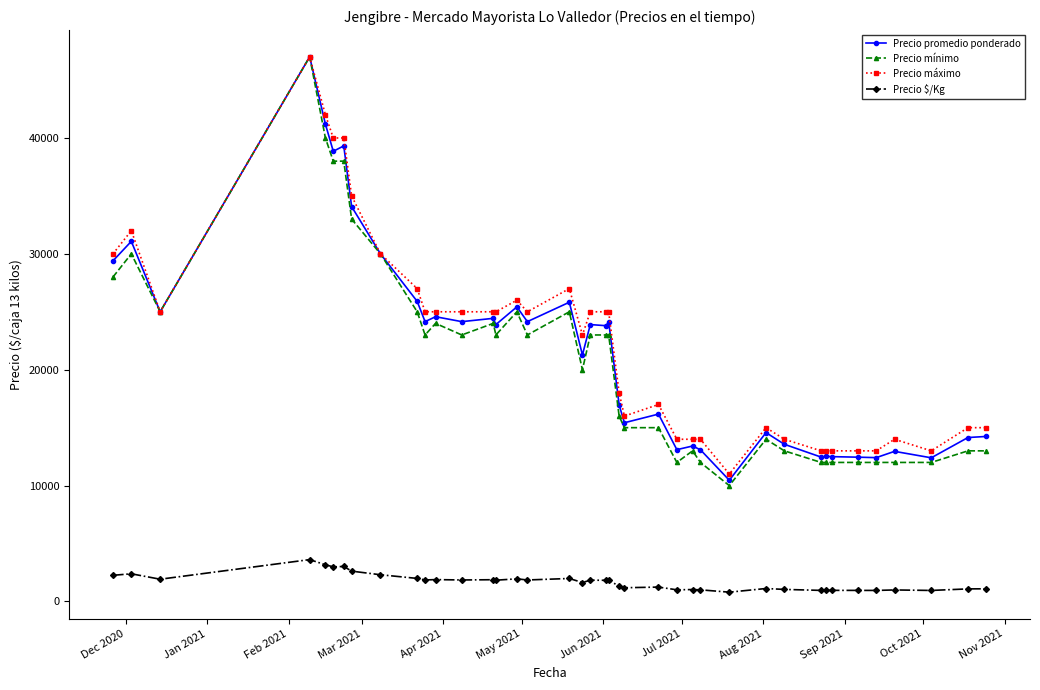

True or false: Precio $/Kg and Precio mínimo cross at least once.

False